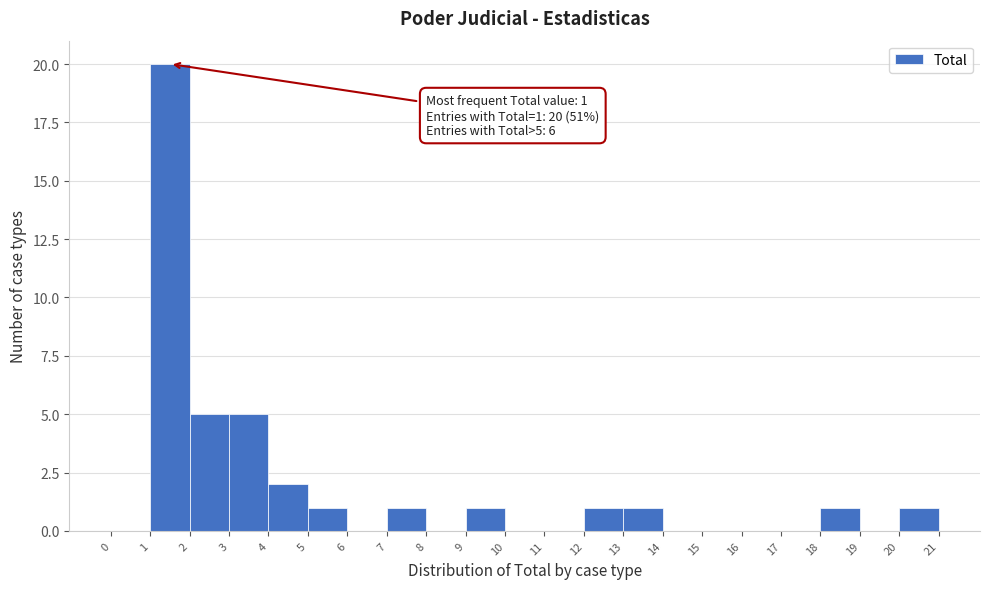

Over which range of the x-axis is the bar tallest?

1 to 2